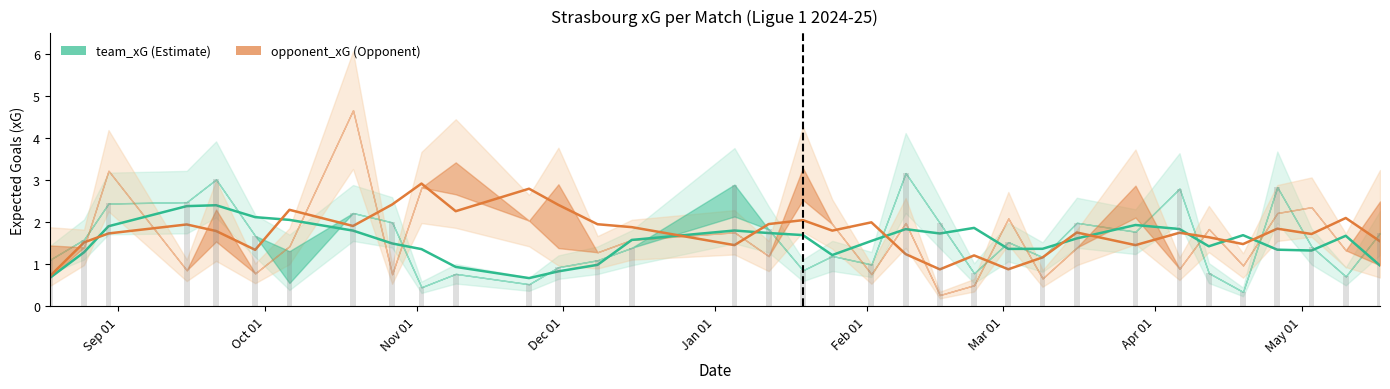

Reading left to right, transcribe all the data shown in this chart.

team_xG: 1.1	1.6	2.4	2.5	3.0	1.7	1.3	2.2	2.0	0.5	0.8	0.5	0.9	1.1	1.4	2.9	1.8	0.9	1.2	1.0	3.2	2.0	0.8	1.5	1.2	2.0	1.8	2.8	0.8	0.3	2.8	1.4	0.7	1.7
team_npxG: 1.1	1.6	2.4	2.5	3.0	1.7	0.6	2.2	2.0	0.5	0.8	0.5	0.9	1.1	1.4	2.1	1.8	0.9	1.2	1.0	3.2	2.0	0.8	1.5	1.2	2.0	1.8	2.8	0.8	0.3	2.8	1.4	0.7	1.7
opponent_xG: 1.4	1.4	3.2	0.9	2.3	0.8	1.4	4.7	0.8	2.8	3.4	2.0	2.9	1.3	1.6	1.8	1.2	3.3	2.0	0.8	2.0	0.3	0.5	2.1	0.7	1.4	2.9	0.9	1.8	1.0	2.2	2.4	1.3	2.5
opponent_npxG: 0.7	1.4	3.2	0.9	1.5	0.8	1.4	4.7	0.8	2.8	2.7	2.0	1.4	1.3	1.6	1.8	1.2	2.5	2.0	0.8	2.0	0.3	0.5	2.1	0.7	1.4	2.1	0.9	1.8	1.0	2.2	2.4	1.3	1.0